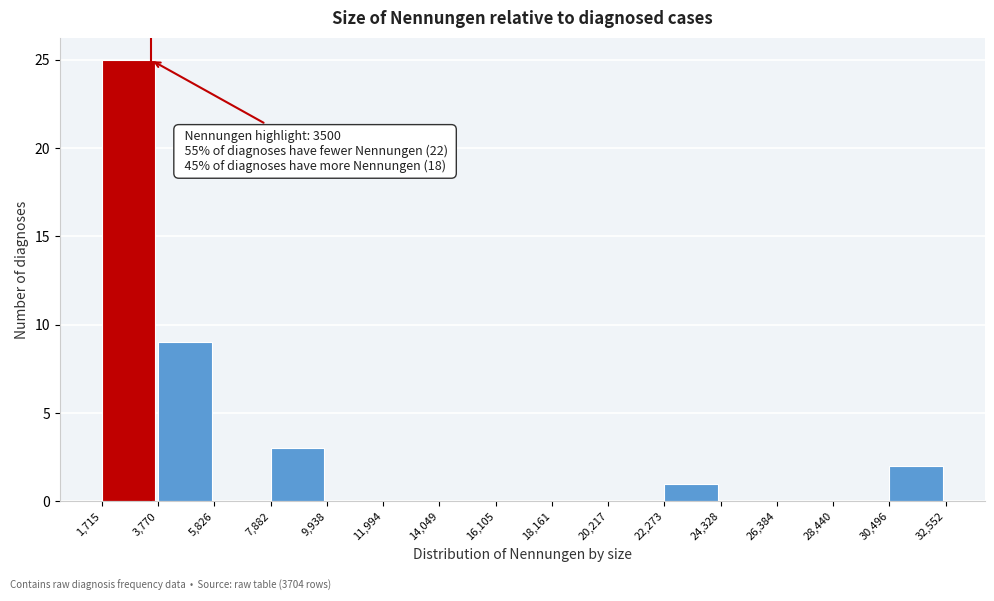

Which range on the x-axis has the tallest bar?

1,715 to 3,770